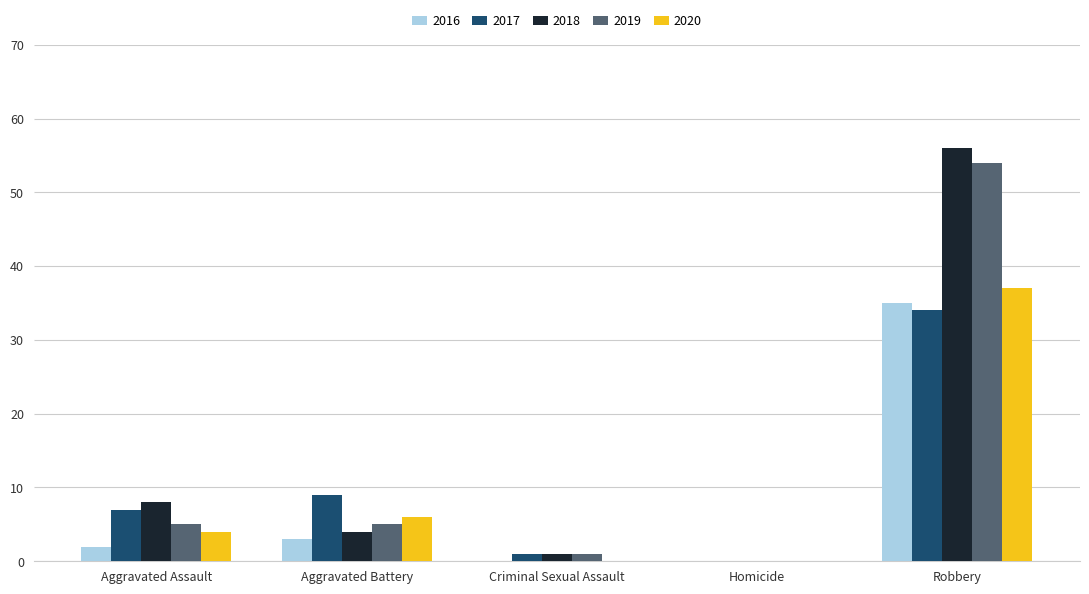

Which series changed the most between Aggravated Battery and Robbery?

2018